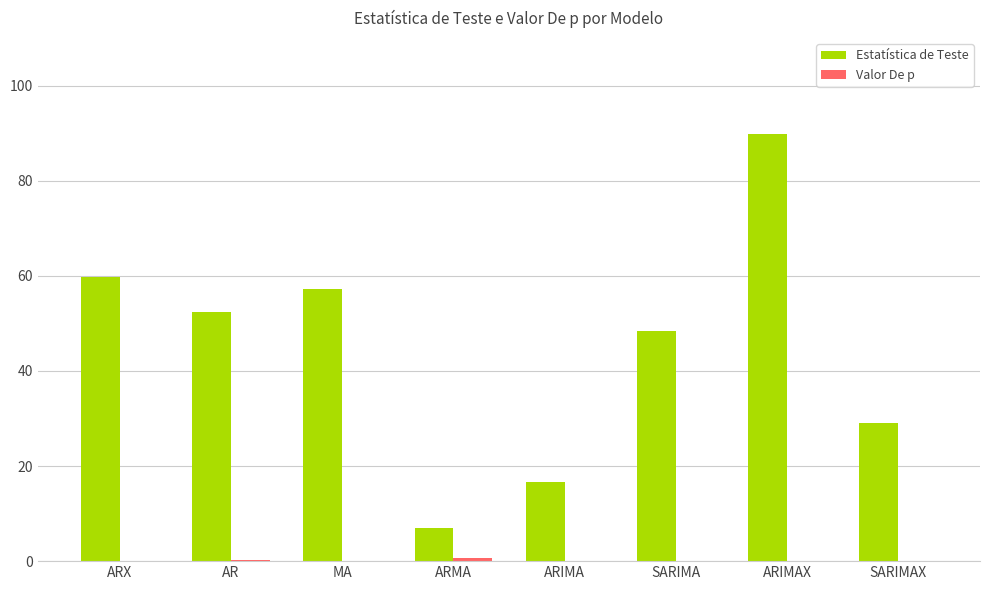

Between AR and SARIMAX, which series saw the biggest shift?

Estatística de Teste